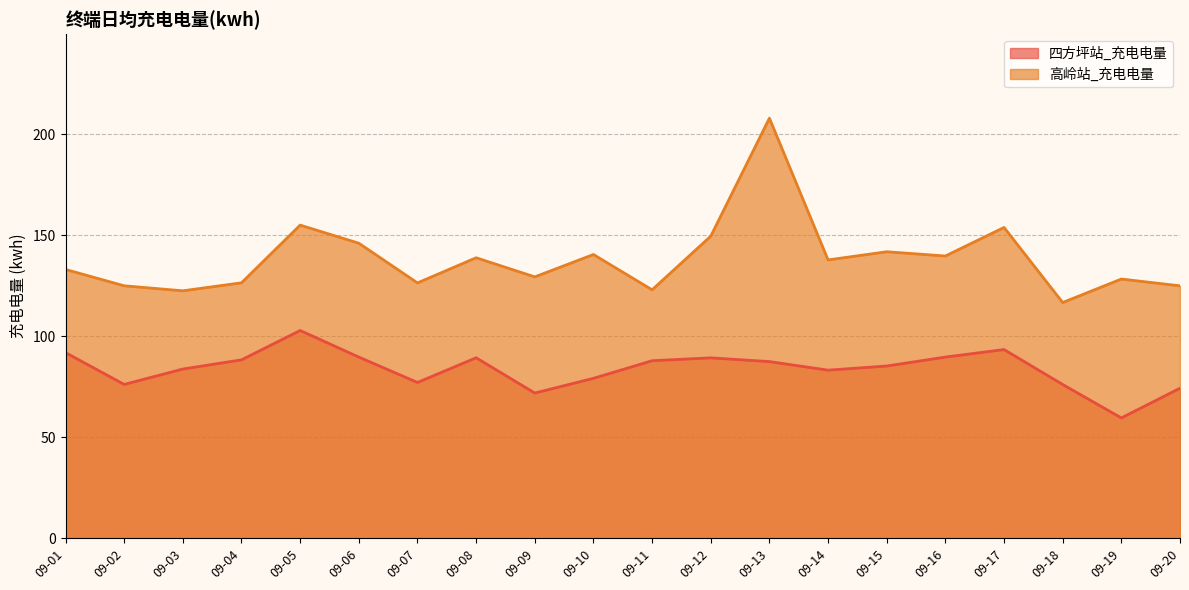

True or false: 四方坪站_充电电量 and 高岭站_充电电量 cross at least once.

False